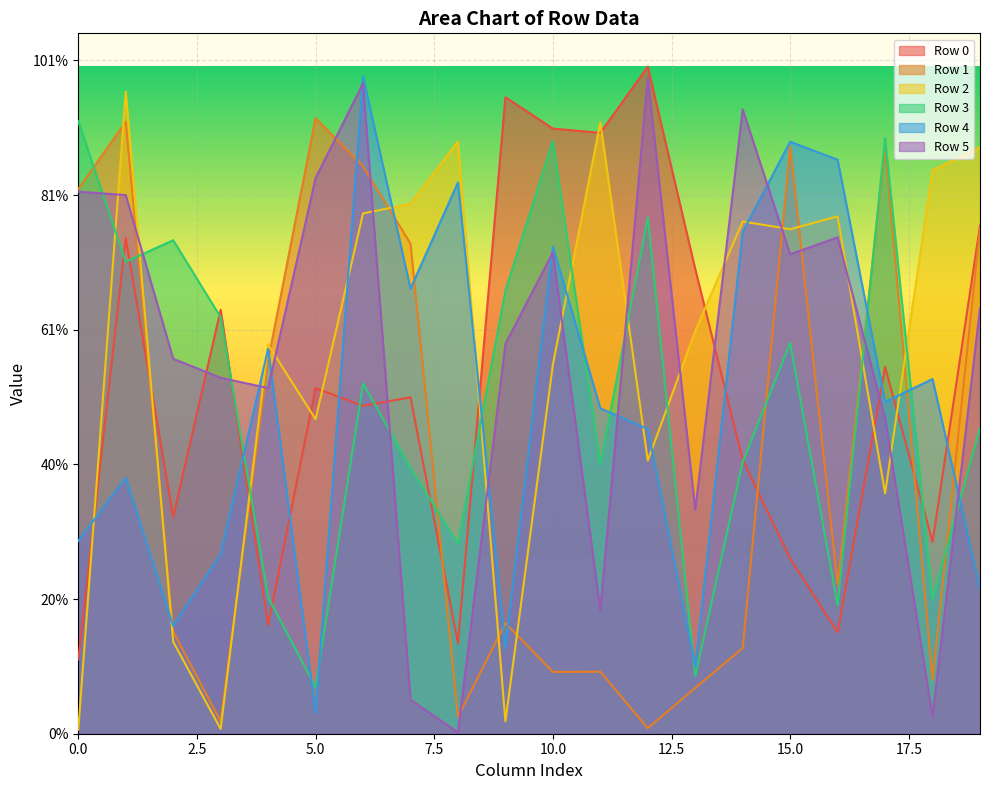

At which label does Row 0 first exceed 513297?

1